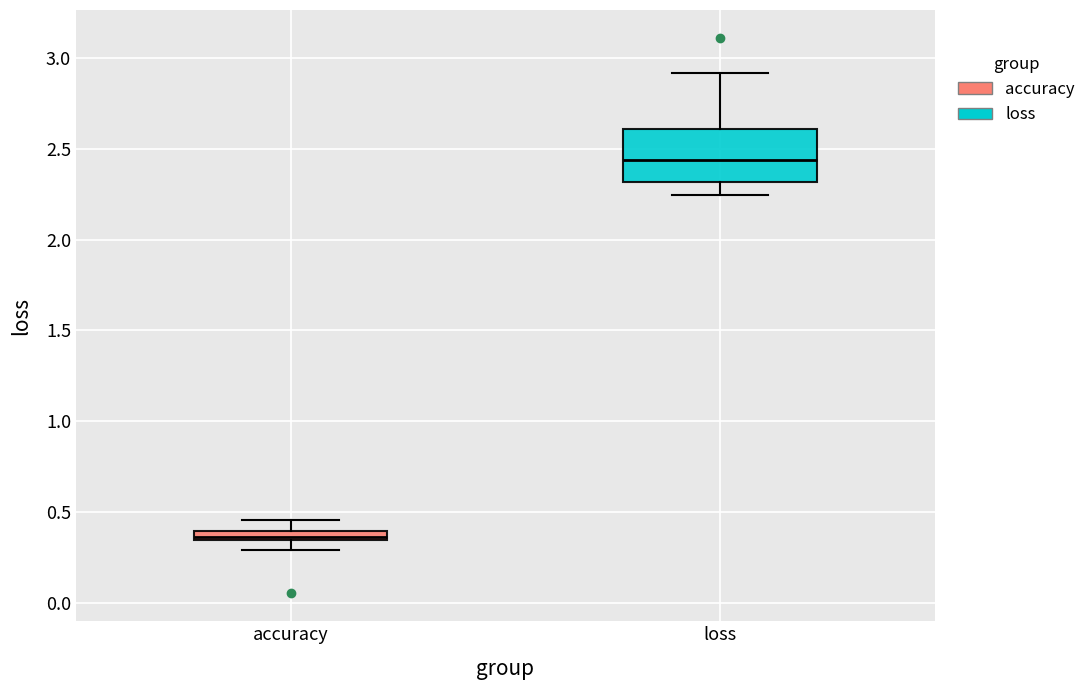

Which box has the lowest median line?

accuracy